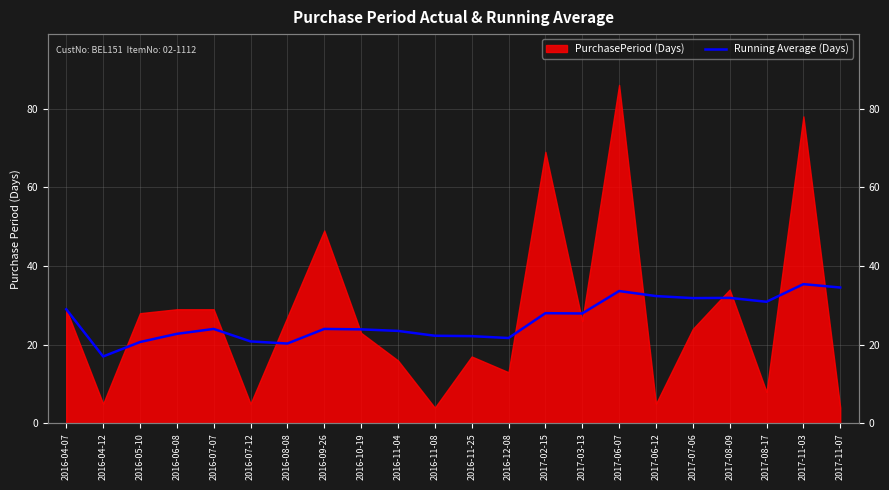

At which label does the data first exceed 24?

2016-04-07